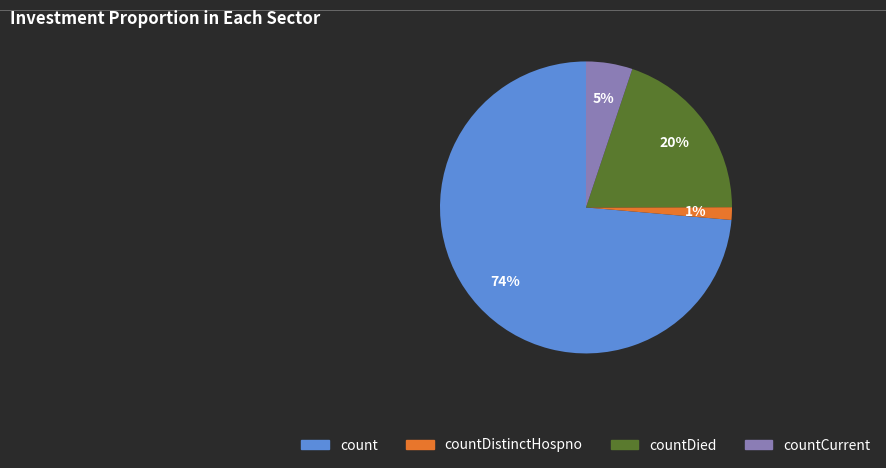

True or false: countCurrent accounts for 12% of the total.

False